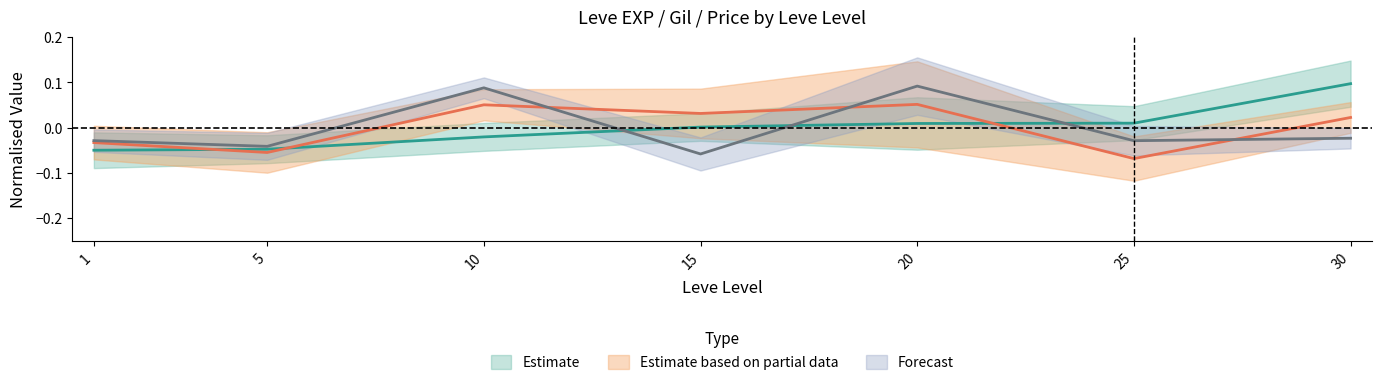

How many interior local valleys does the LevePriceHQ series have?

3